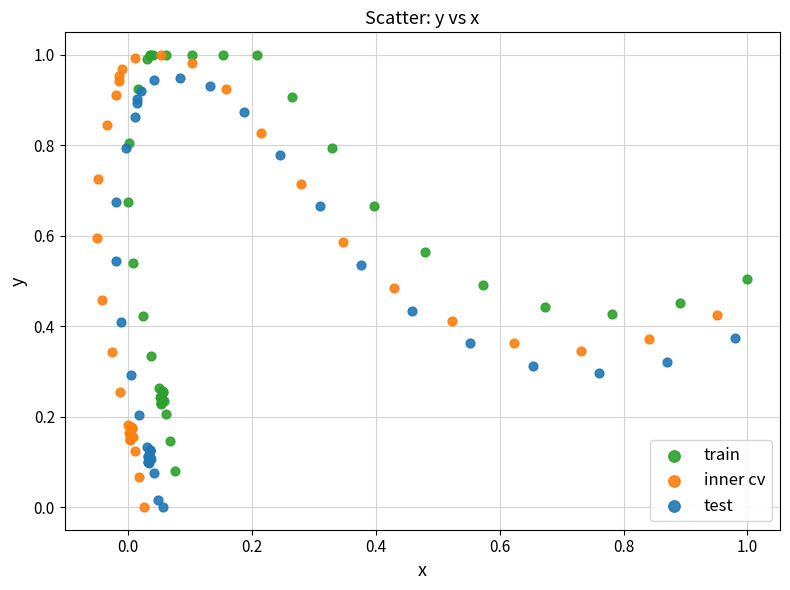

What are all the series names shown in the legend?

train, inner cv, test